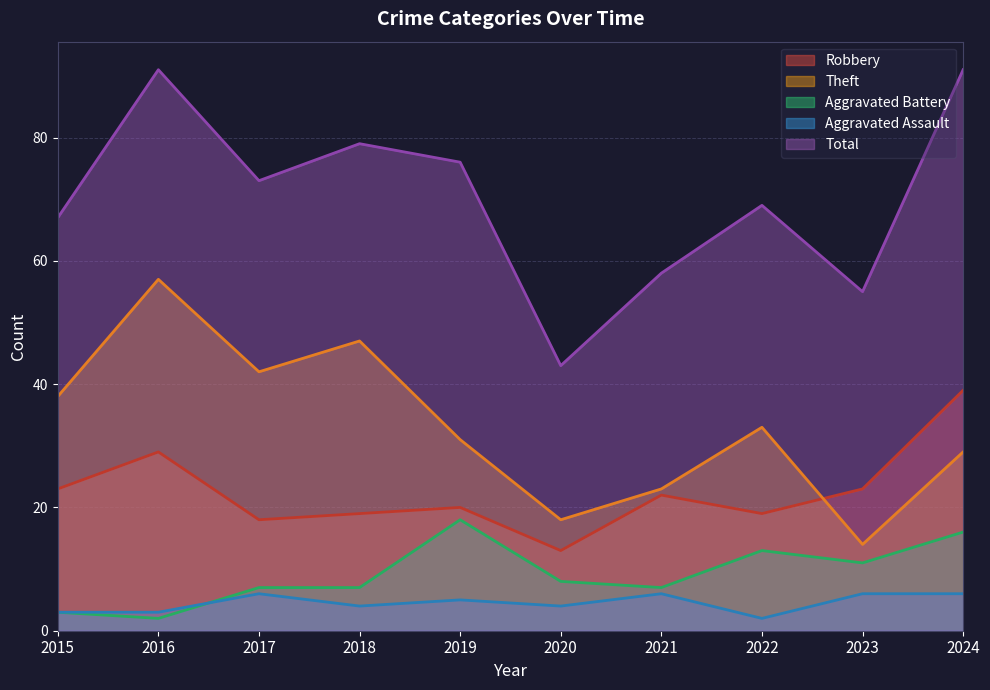

At which category does Aggravated Battery reach its first local peak?

2019